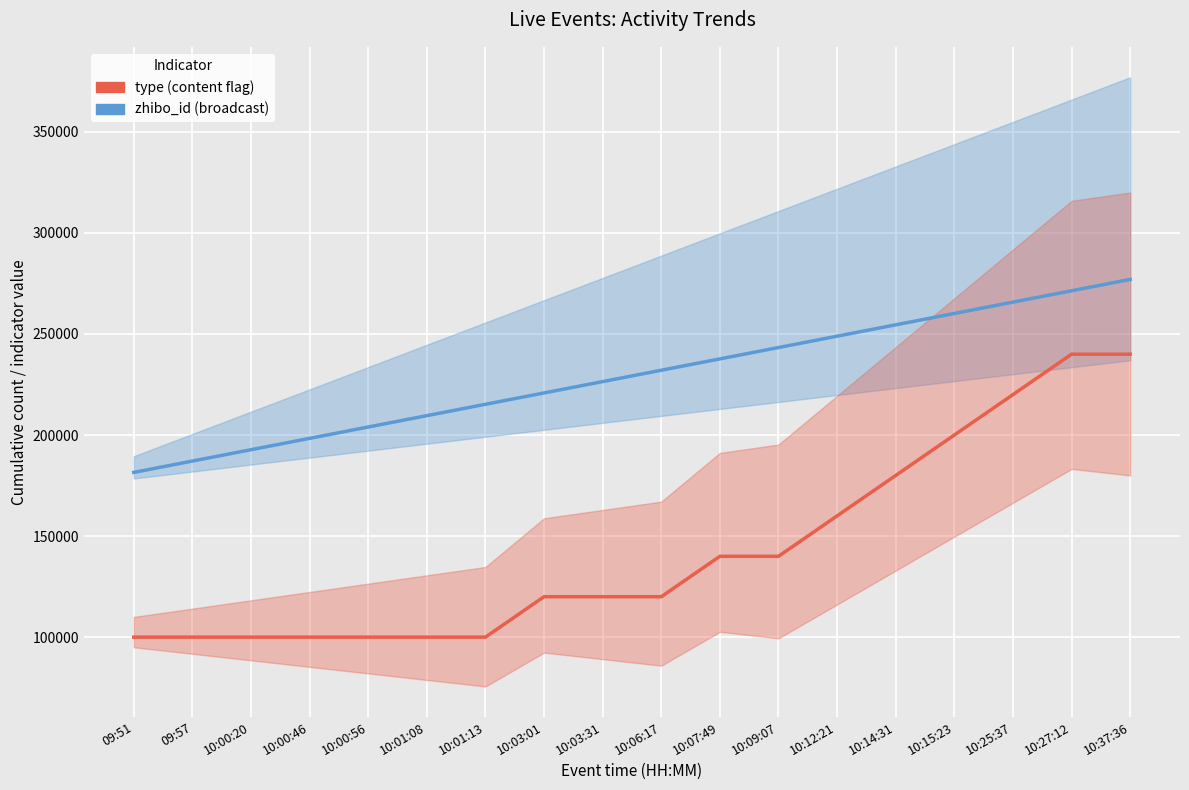

The zhibo_id series shows 392661.1 at 10:15:23. True or false?

False